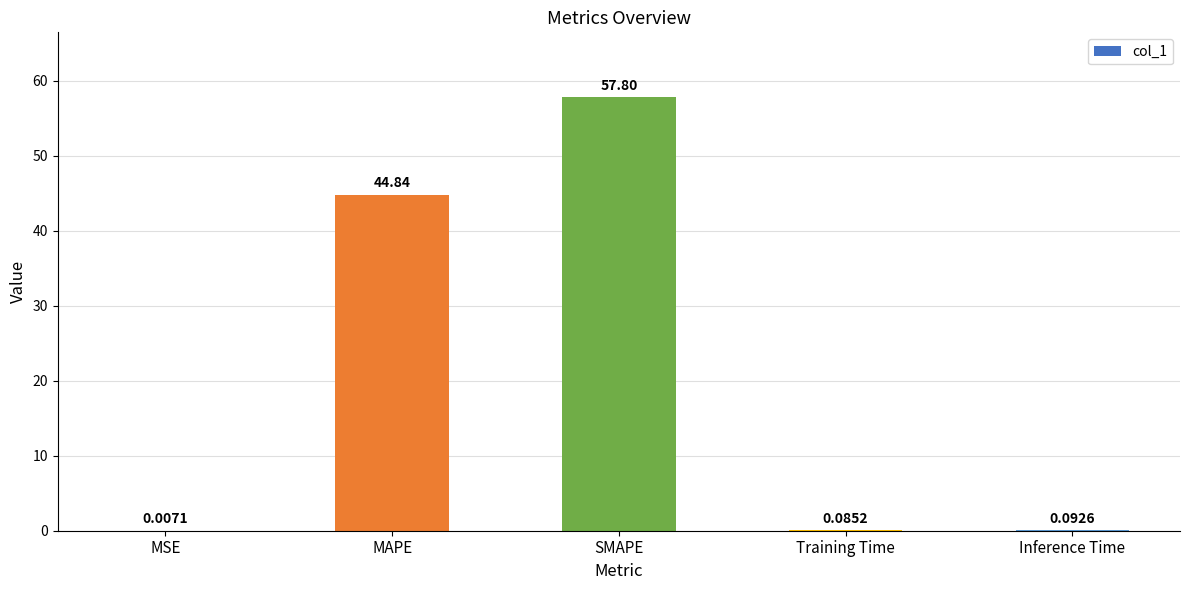

What is the change in value from MSE to Training Time?

+0.1